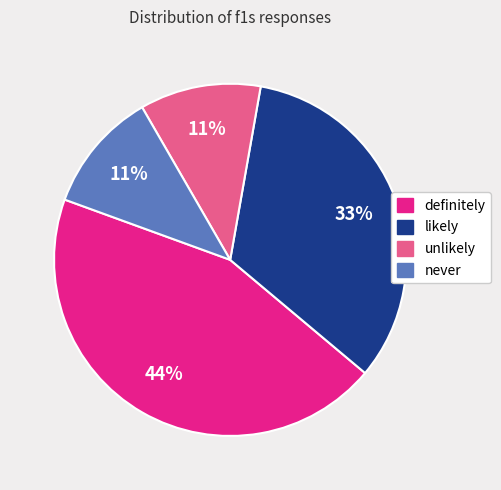

Between definitely and never, which is larger?

definitely